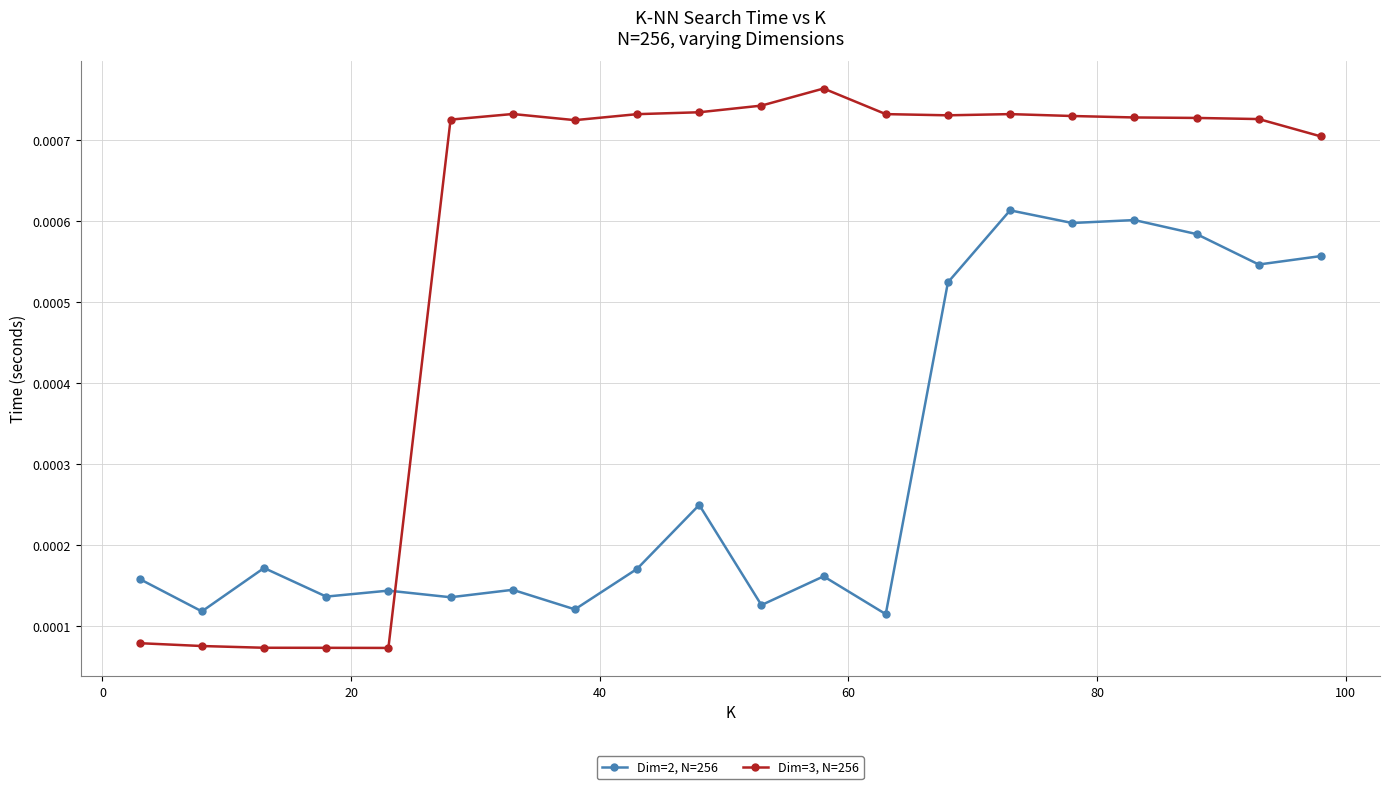

How many lines are shown in the chart?

2